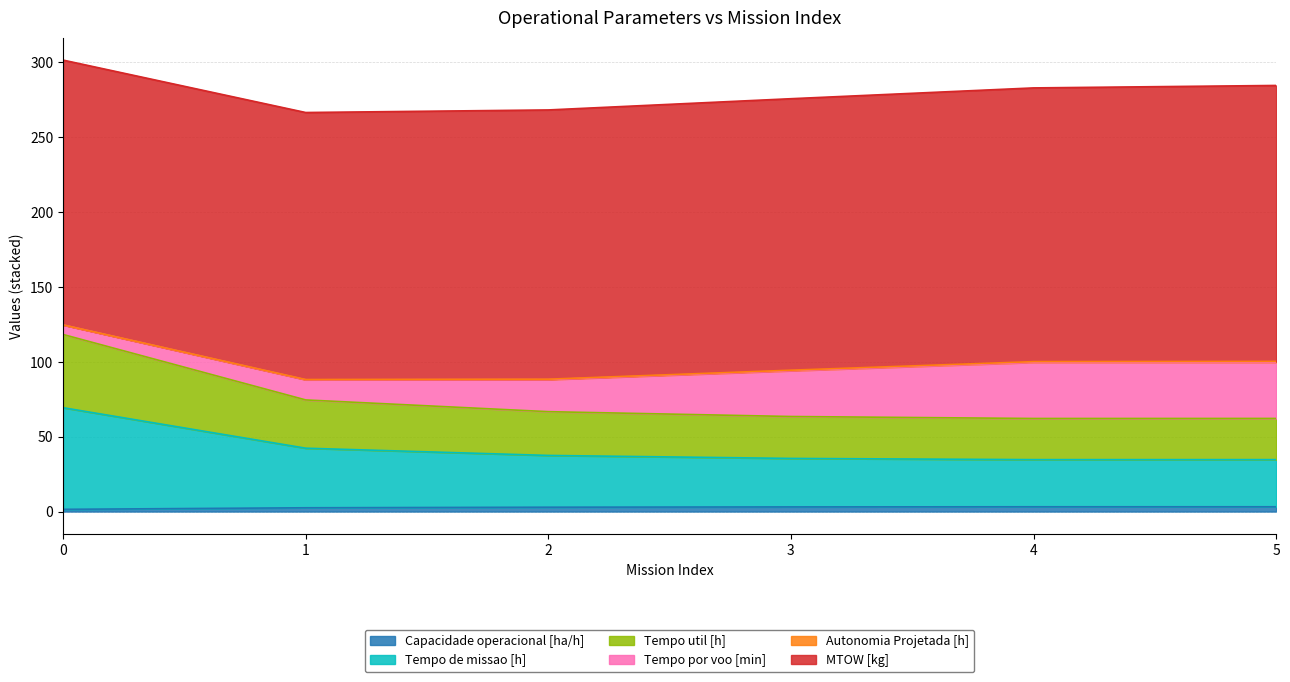

Does the chart display data point markers on the line(s)?

No